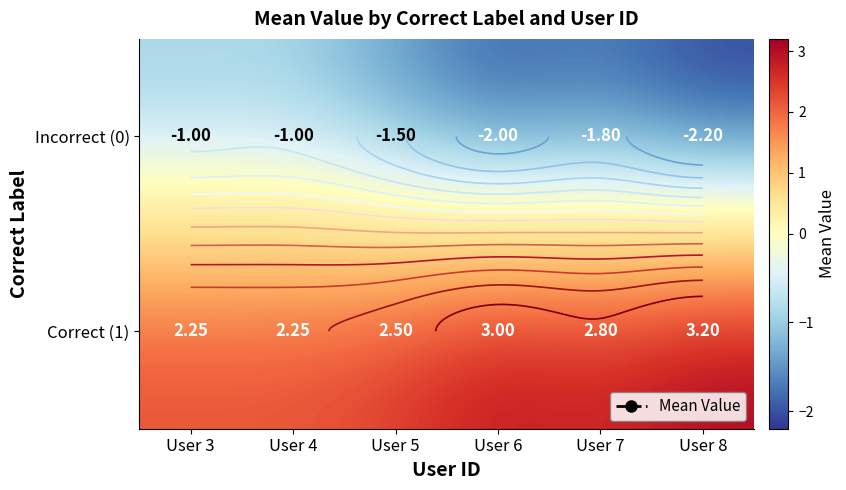

Rank the categories by Incorrect (0) value from highest to lowest.

User 3, User 4, User 5, User 7, User 6, User 8